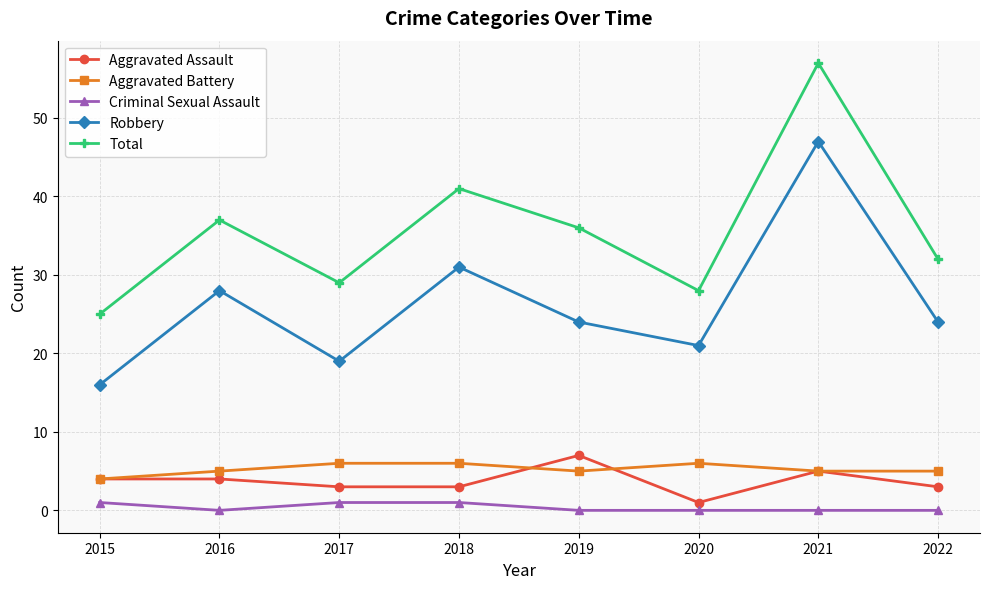

Where is Total nearest to the value 41?

2018